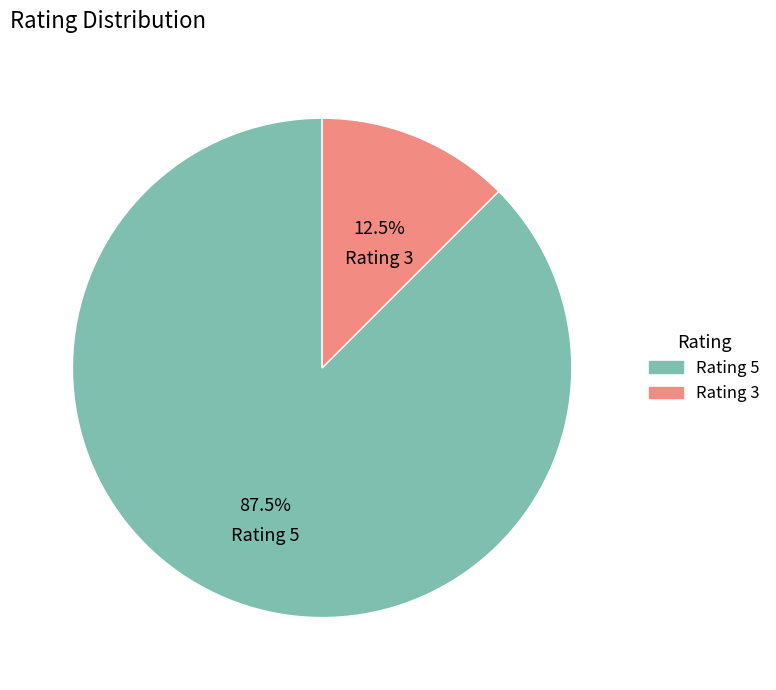

What is the largest slice in the pie chart?

Rating 5